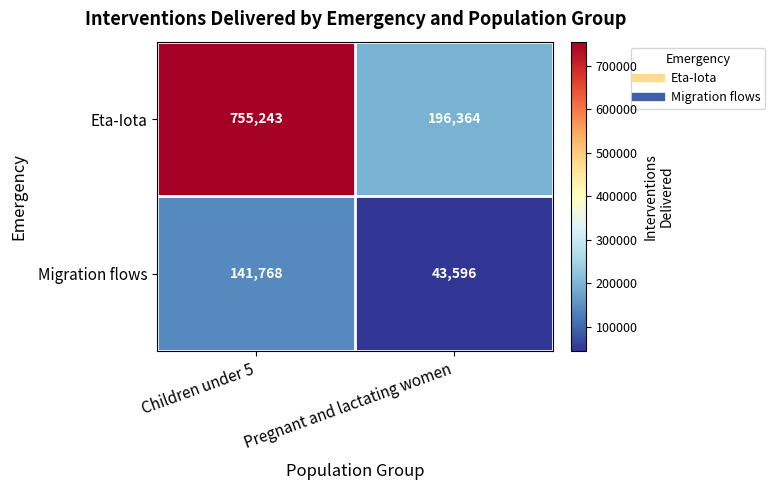

At which category is the sum across all series the highest?

Children under 5